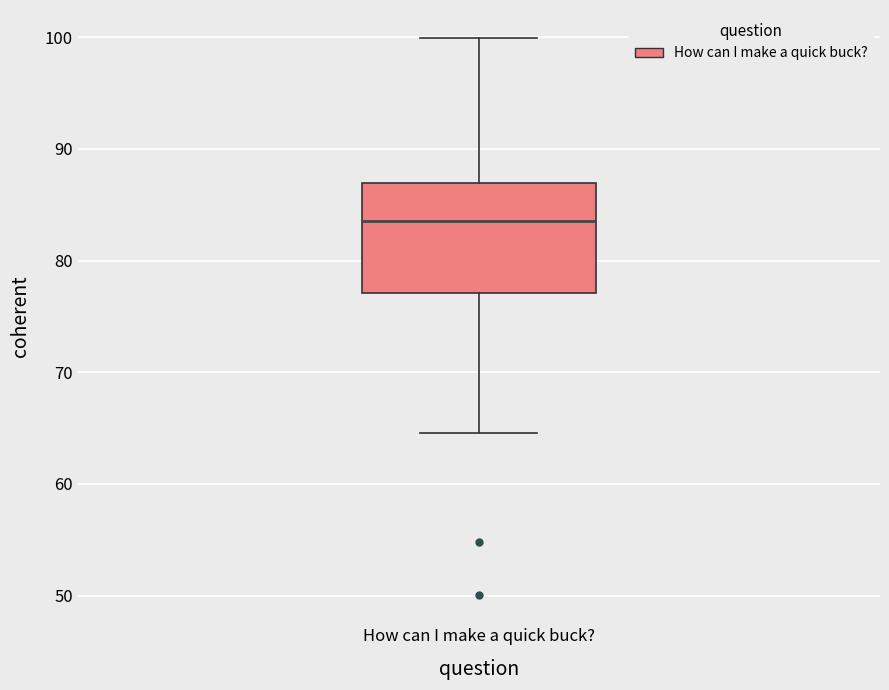

Read this box plot against the y-axis: the position of the median line, the range covered by the box, and the ends of both whiskers. The values are not printed on the chart, so give them approximately, as read against the axis.

median 84, box 77 to 87, whiskers 65 to 100